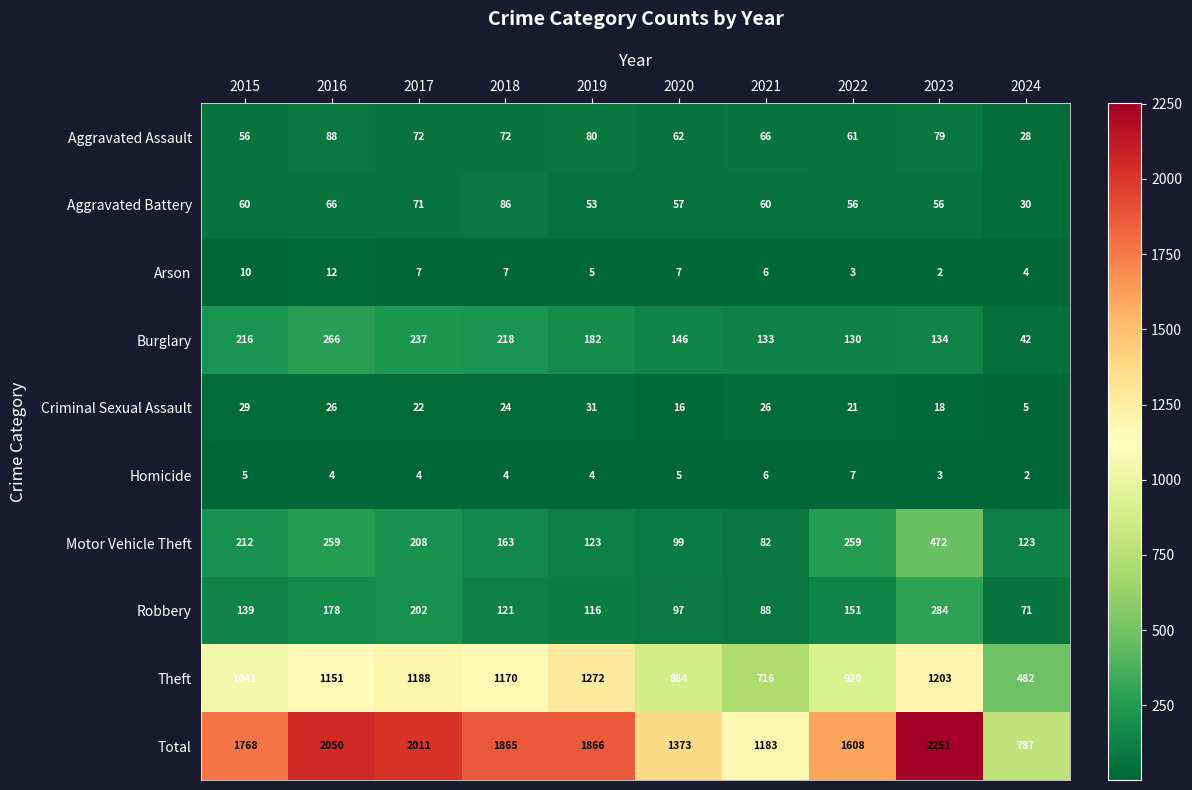

What is the maximum value shown in the chart?

2251